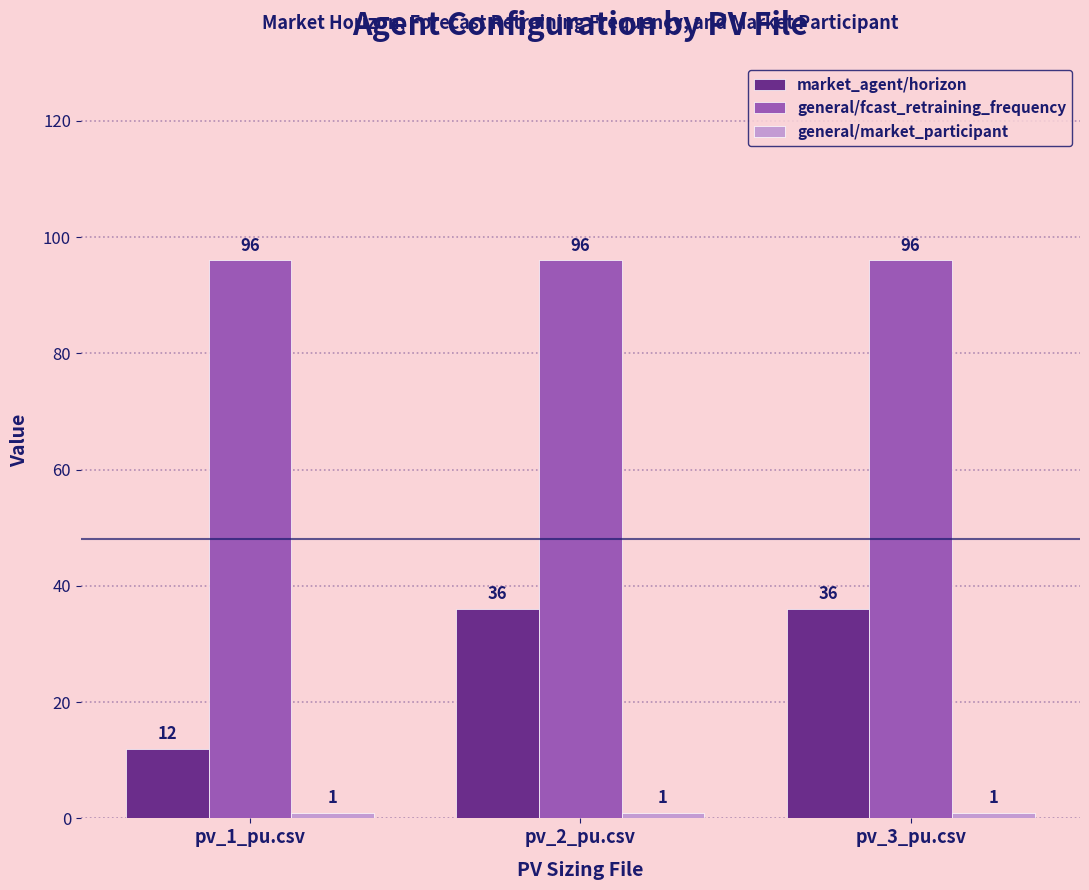

What is the maximum value shown in the chart?

96